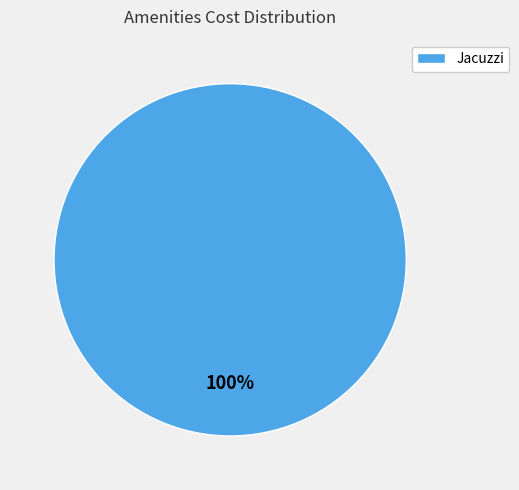

Is it true that Jacuzzi is 89% of the pie?

False